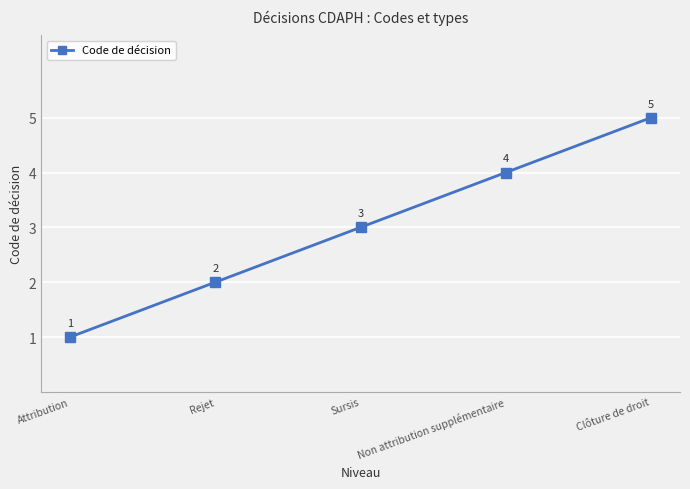

What value does the data have at Attribution?

1